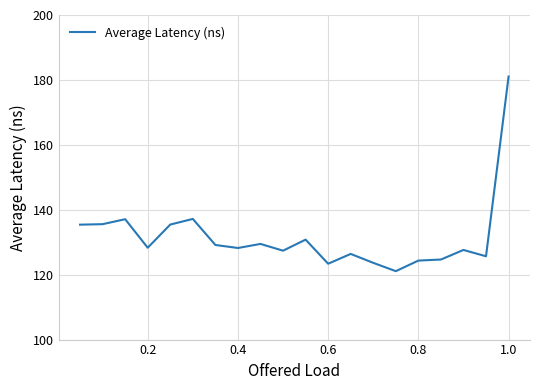

What is the greatest value displayed?

181.0